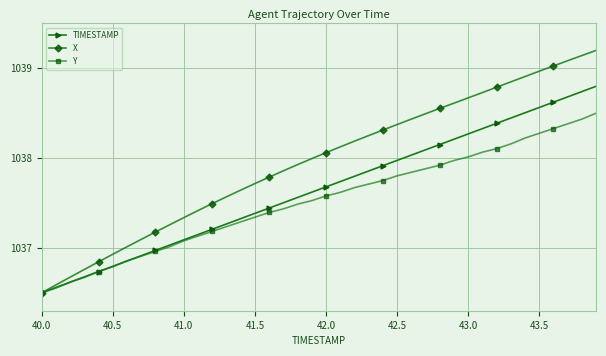

List the series in order of their overall mean, lowest first.

Y, TIMESTAMP, X